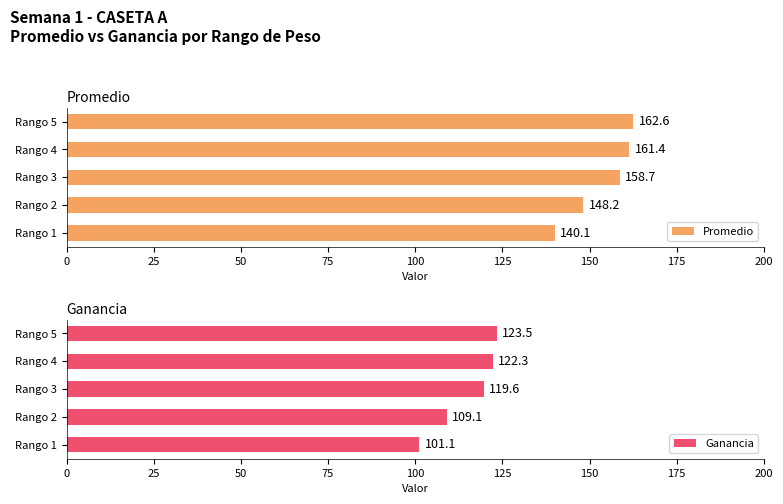

What is the sum of the Promedio values at Rango 2 and Rango 4?

309.6